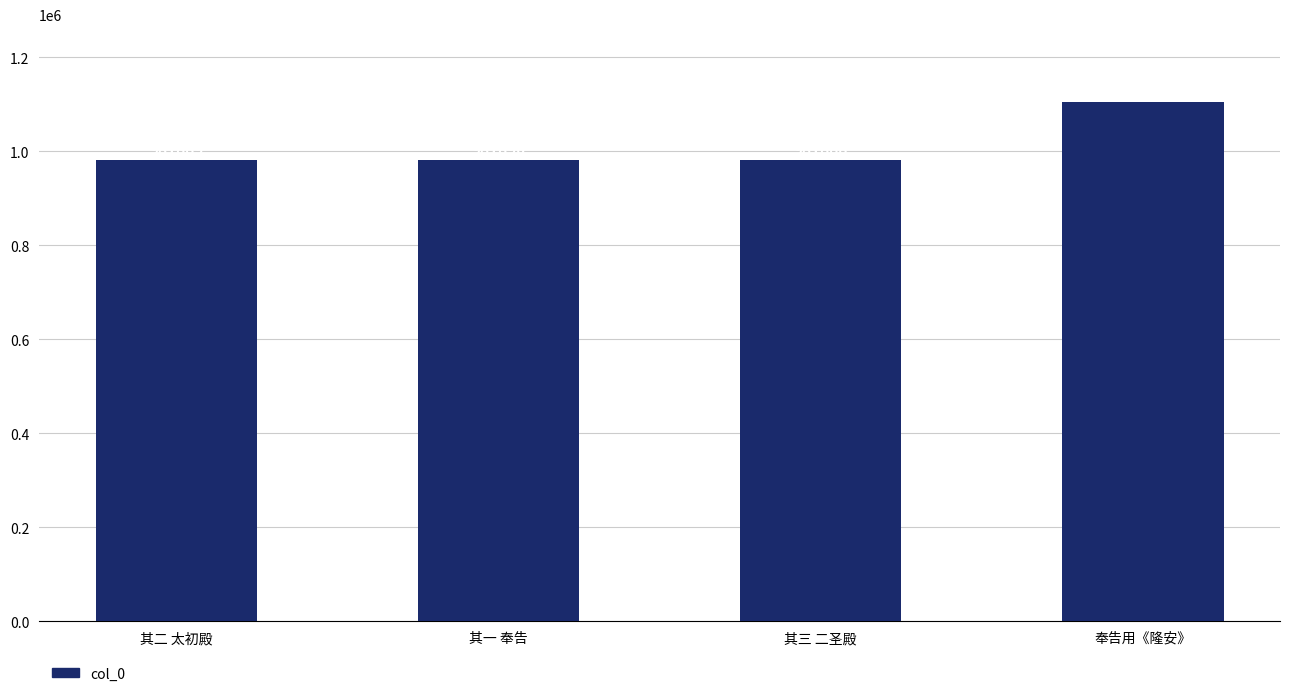

How many data points are less than 981890?

2